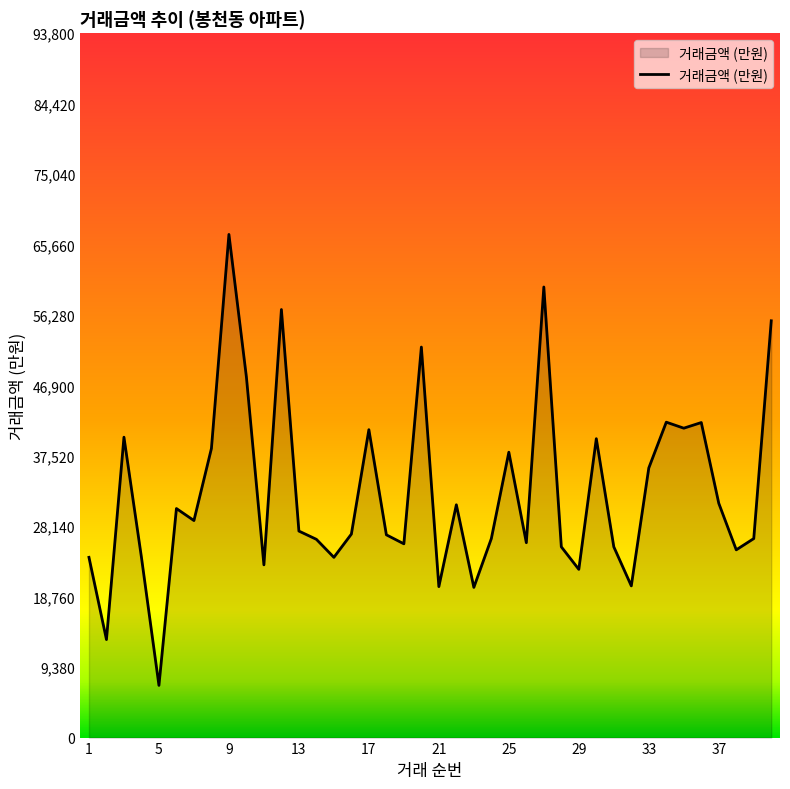

What is the difference between the maximum and minimum values?

60050